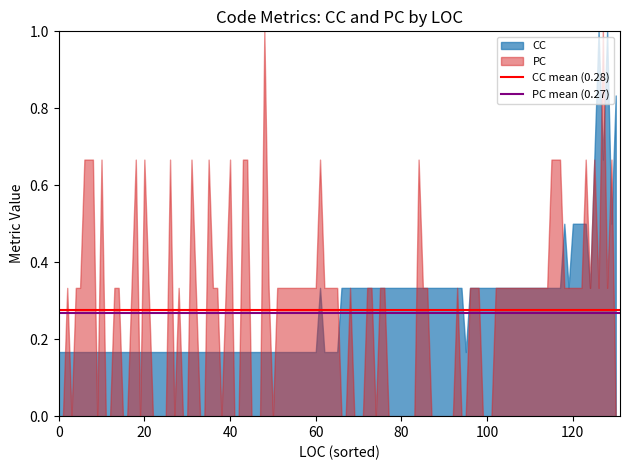

What is the maximum value for CC?

1.0